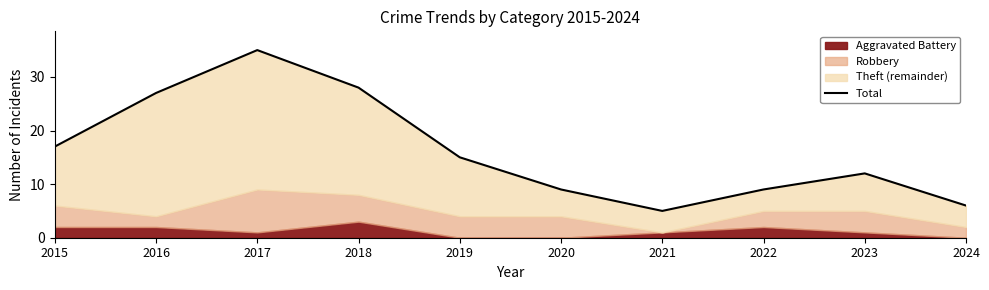

Which label corresponds to the largest value in the chart?

2017